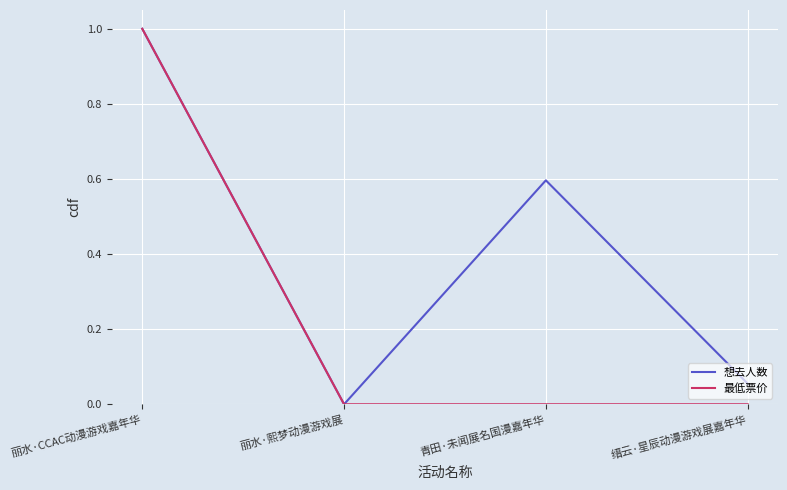

Which series changed the most between 丽水·CCAC动漫游戏嘉年华 and 缙云·星辰动漫游戏展嘉年华?

最低票价